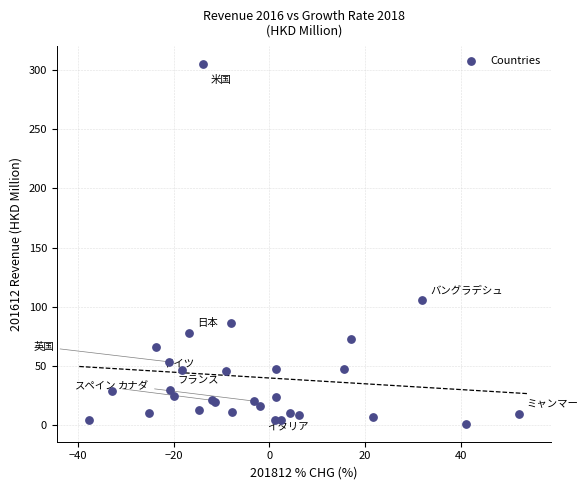

What Y value in the scatter plot is closest to 153?

105.5